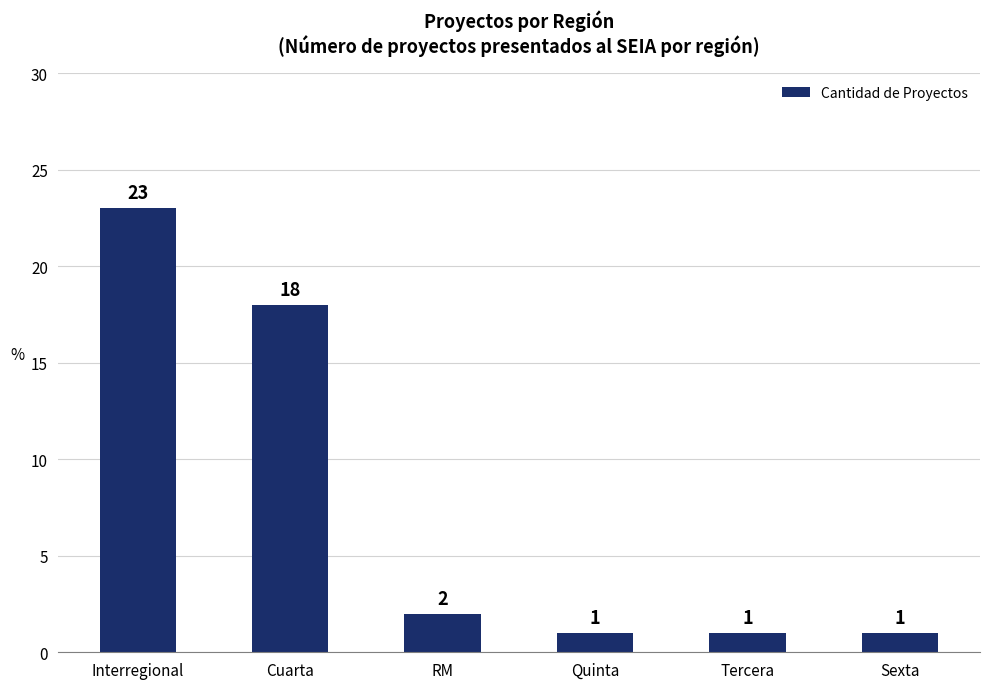

The value at Interregional is 36. True or false?

False